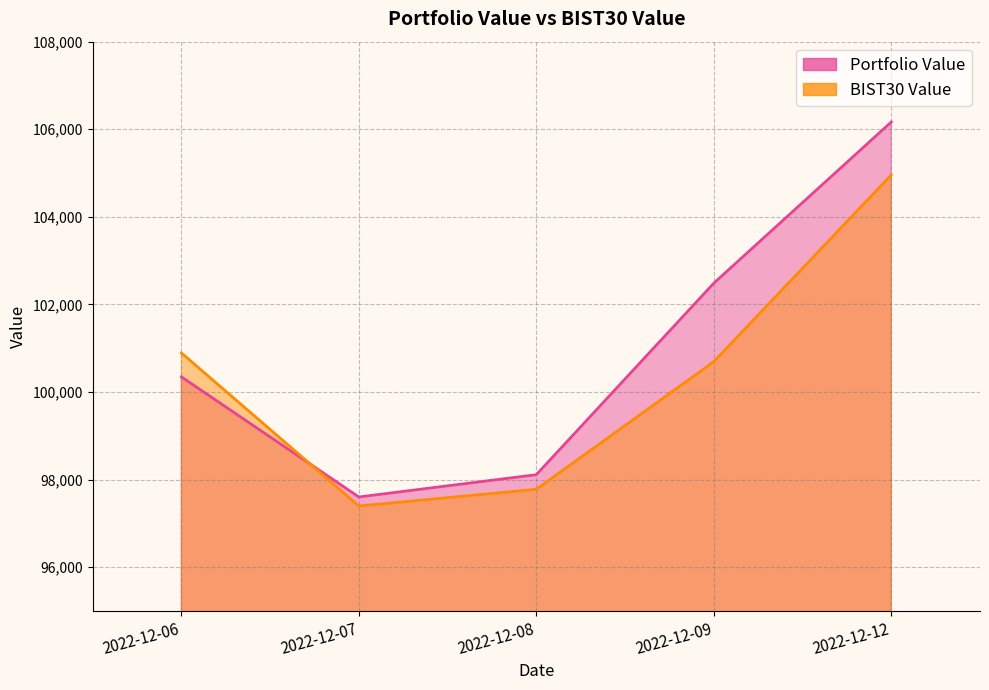

At how many categories does at least one series exceed 103966?

1